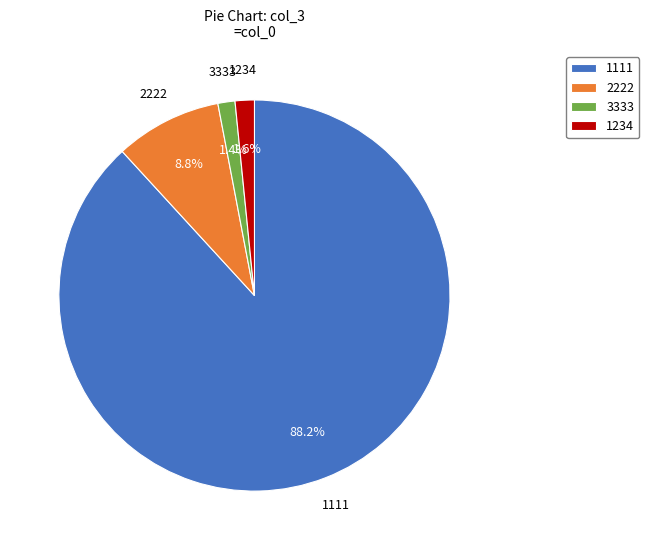

Is it true that 1111 is 81% of the pie?

False